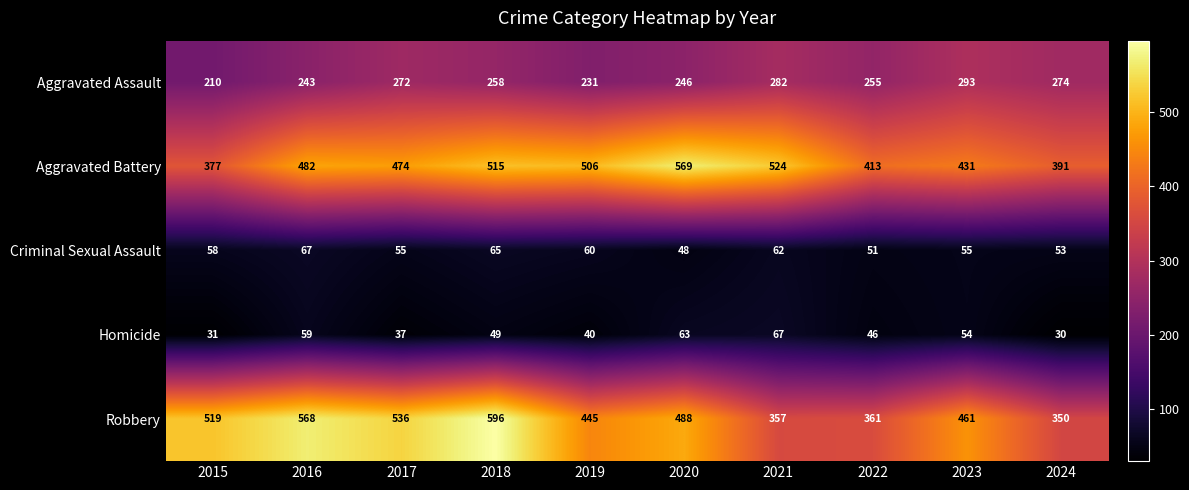

How many data points in Aggravated Battery are less than 482?

5